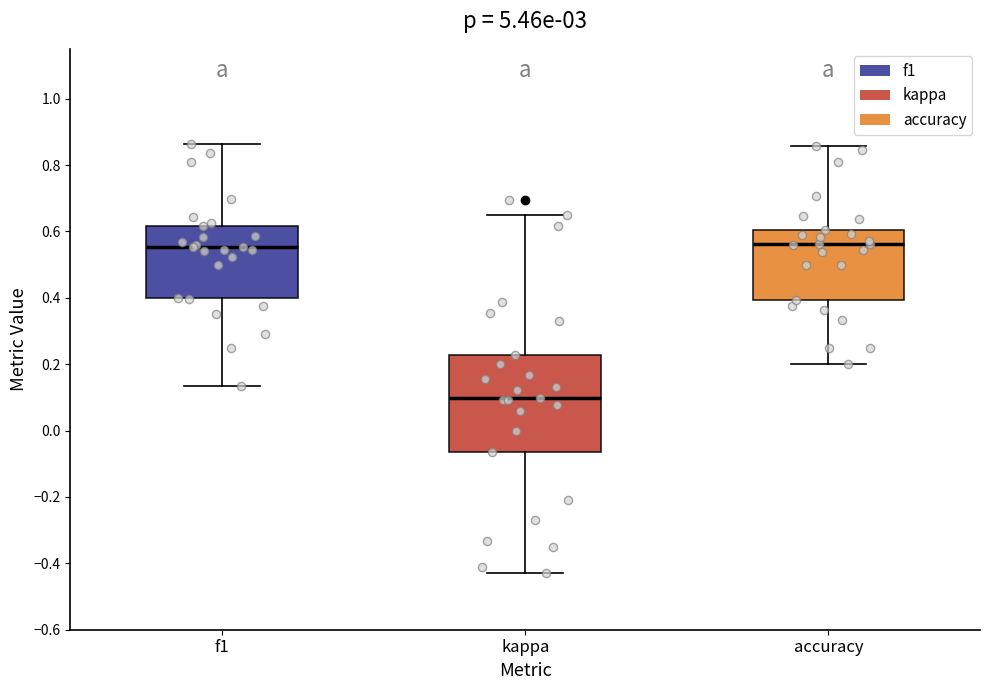

Reading left to right, read every box against the y-axis: the position of its median line, the range the box covers, and the ends of its whiskers. The values are not printed on the chart, so give them approximately, as read against the axis.

f1: median 0.56, box 0.40 to 0.62, whiskers 0.14 to 0.86
kappa: median 0.10, box -0.06 to 0.22, whiskers -0.42 to 0.64
accuracy: median 0.56, box 0.40 to 0.60, whiskers 0.20 to 0.86